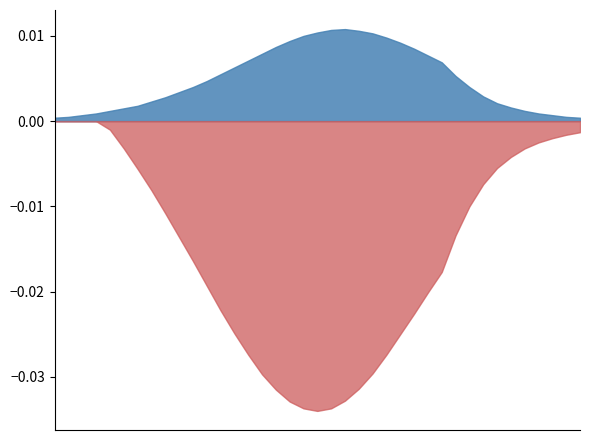

How many data points does each series have?

39